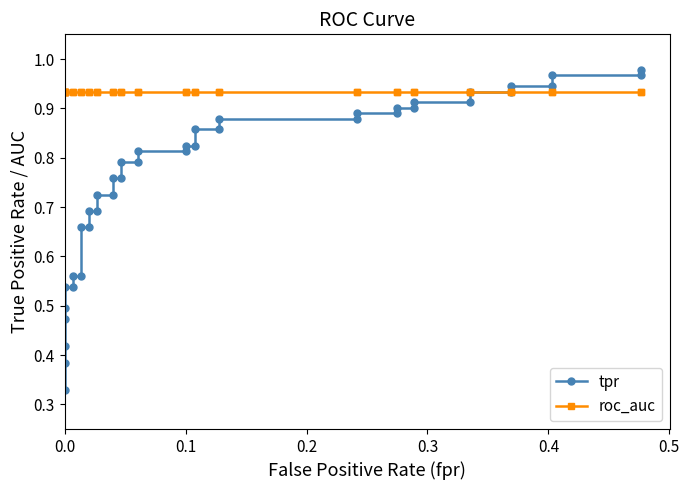

Rank the series by their average value, from lowest to highest.

tpr, roc_auc